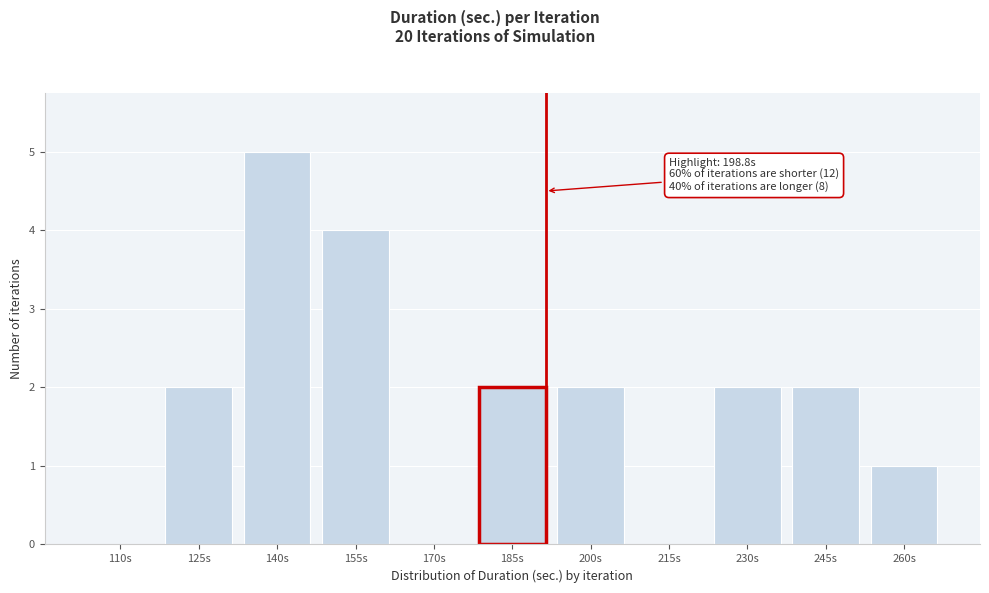

Reading left to right, extract all data points from this chart.

110s=0	125s=2	140s=5	155s=4	170s=0	185s=2	200s=2	215s=0	230s=2	245s=2	260s=1